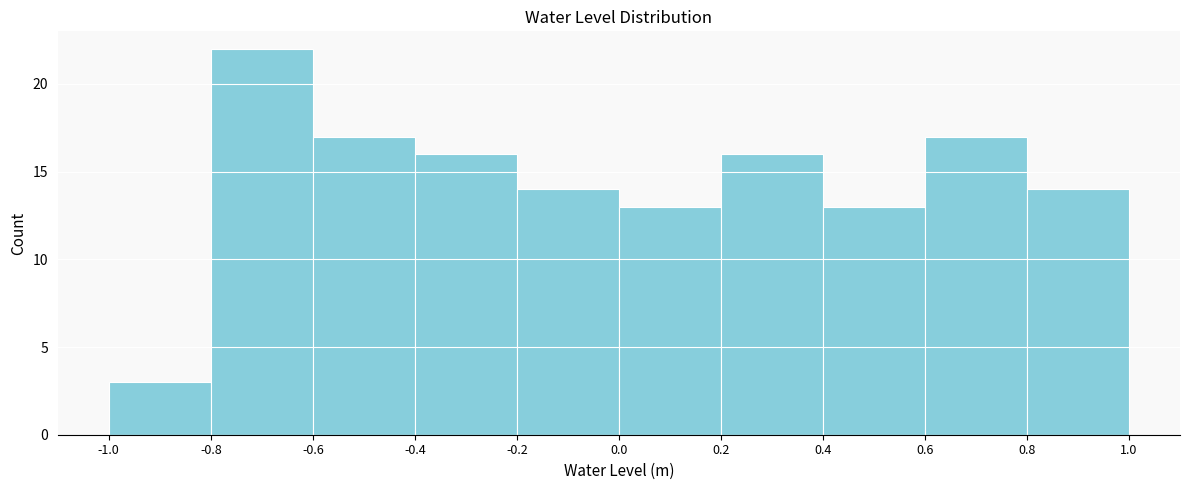

Over which range of the x-axis is the bar tallest?

-0.8 to -0.6